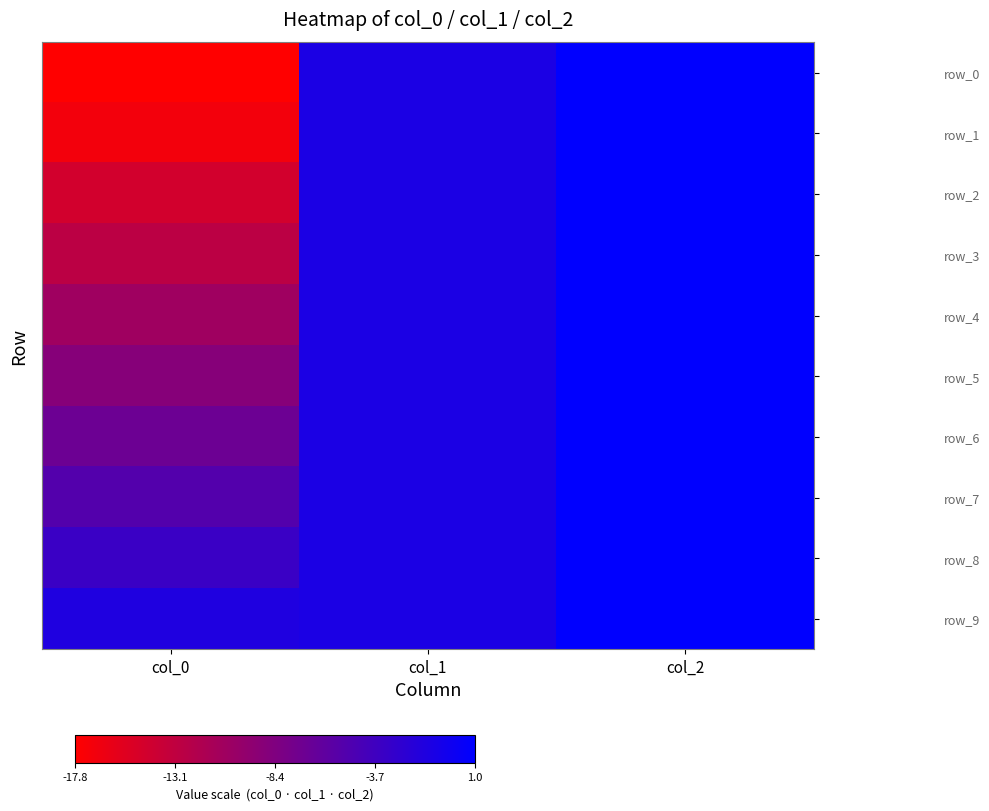

What is the average value of the row_0 series?

-5.9